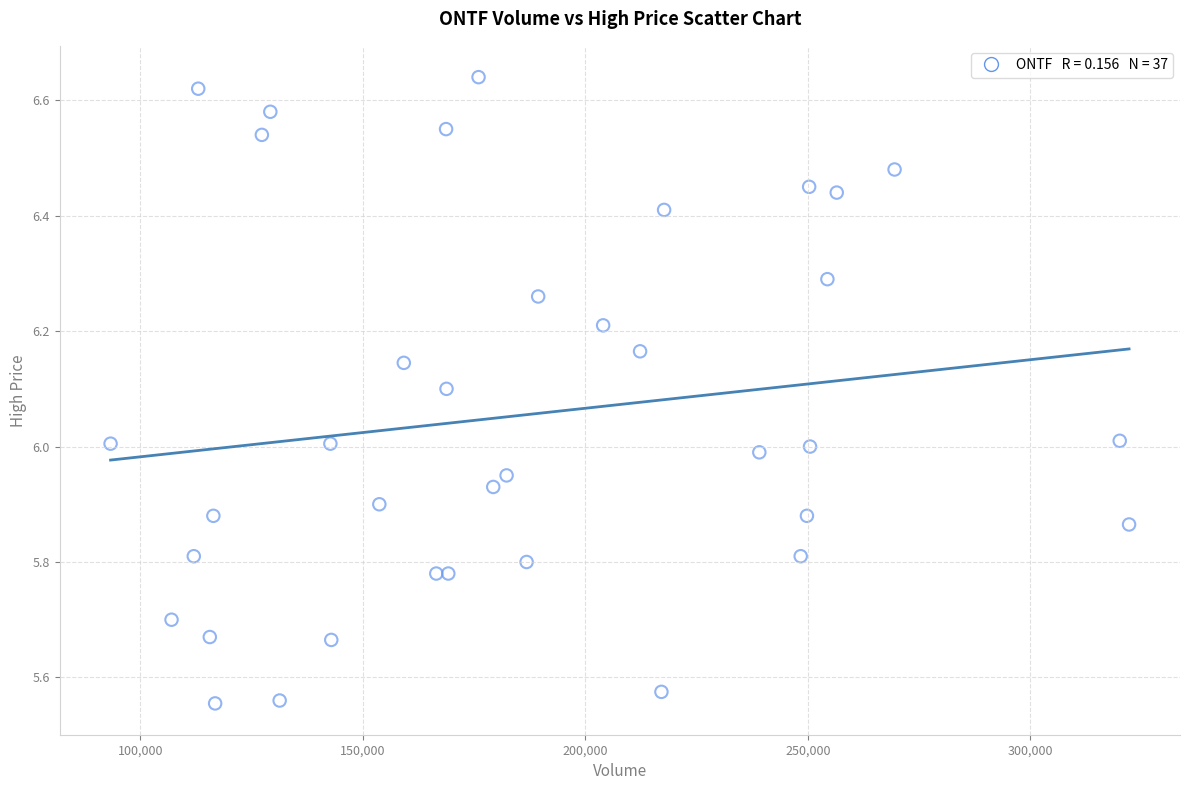

What is the range of X values (max minus min)?

228900.0